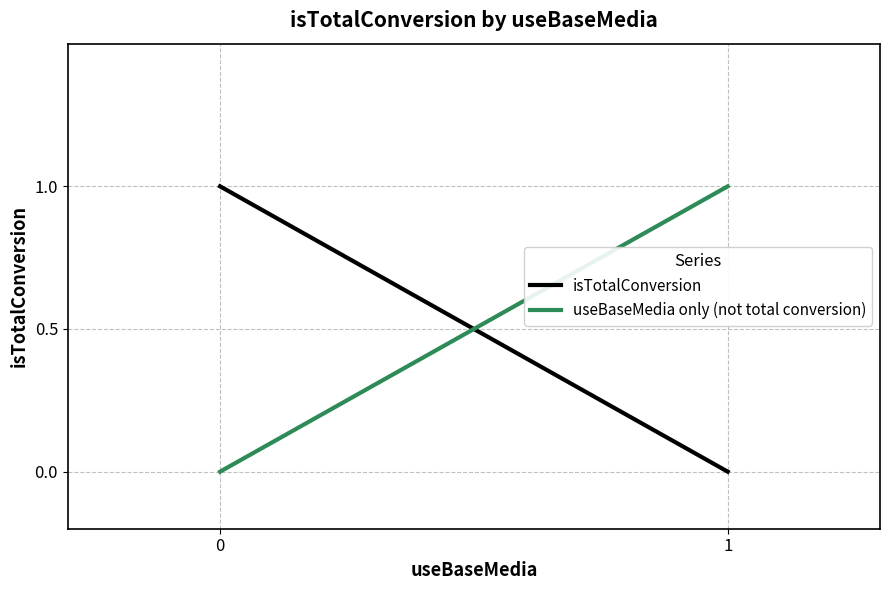

Which category has the lowest value across all series?

1